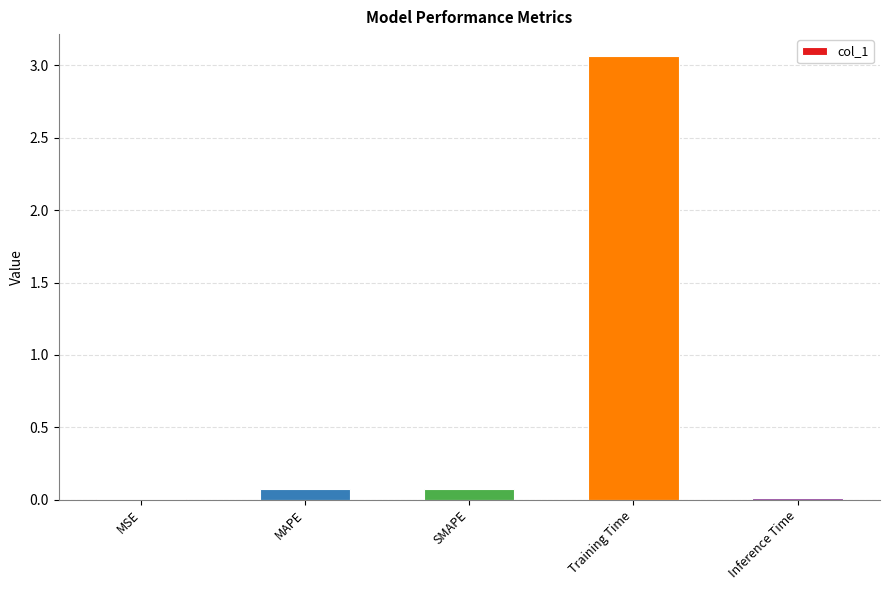

At which category does the chart reach its peak across all series?

Training Time